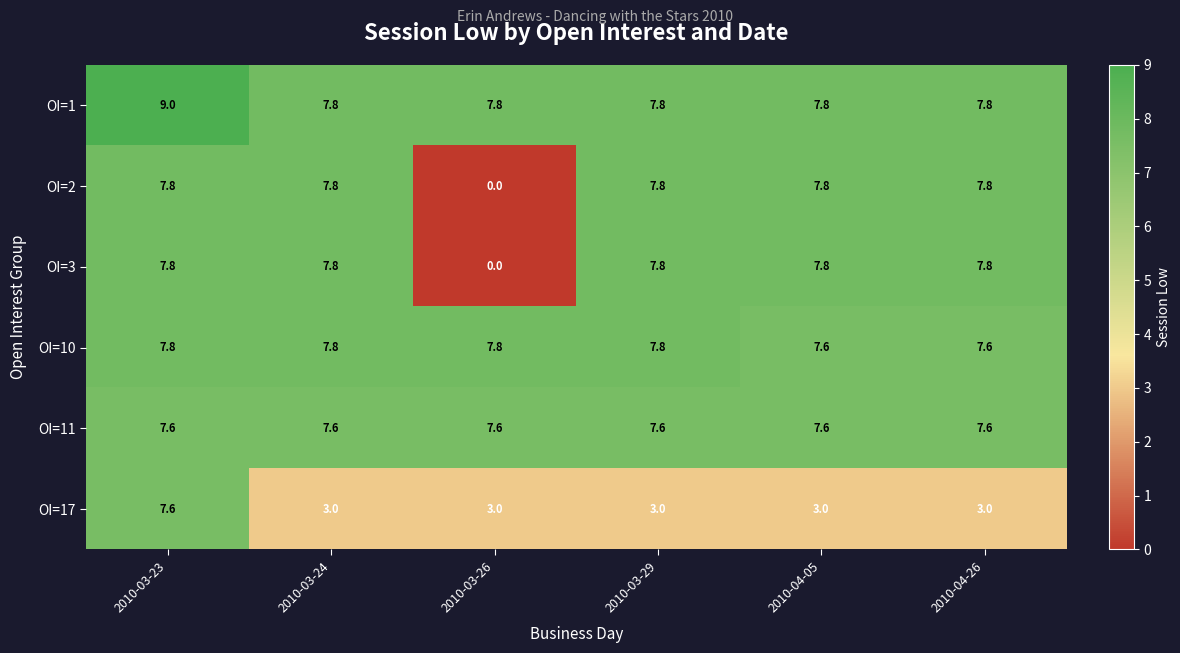

Which series changed the most between 2010-03-24 and 2010-04-05?

OI=10